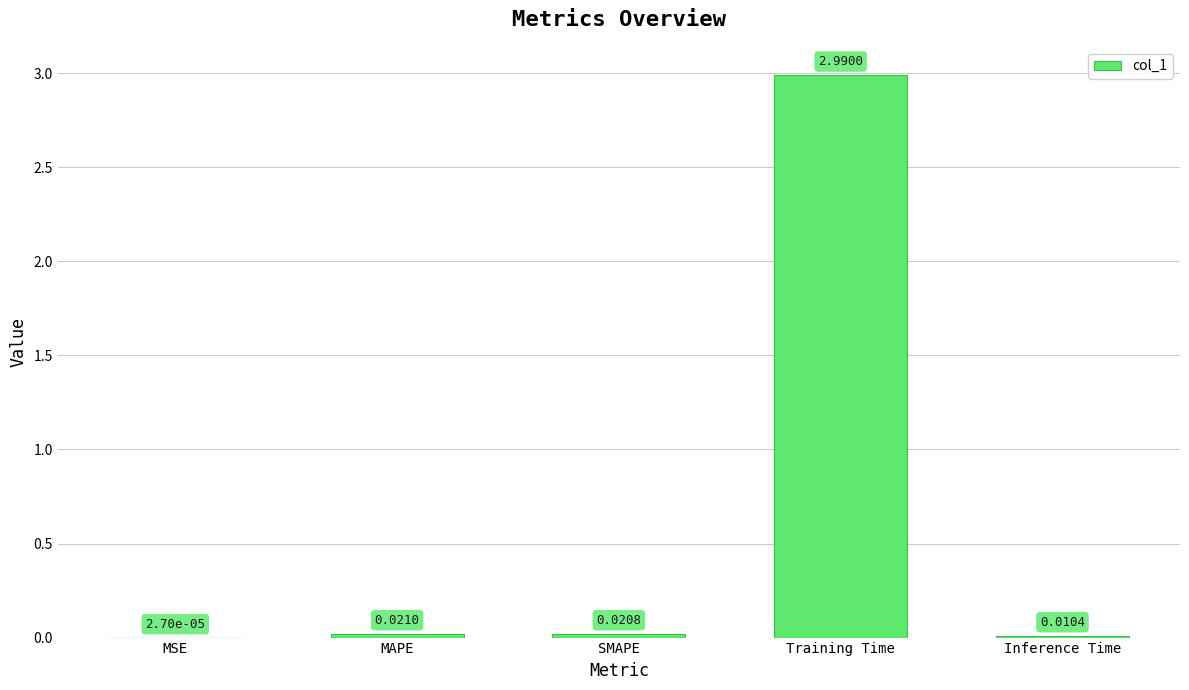

Which label corresponds to the largest value in the chart?

Training Time